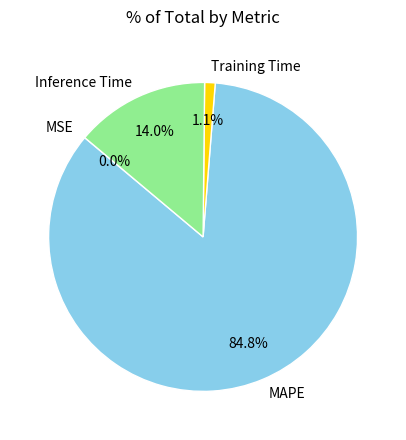

Which slice is the largest?

MAPE